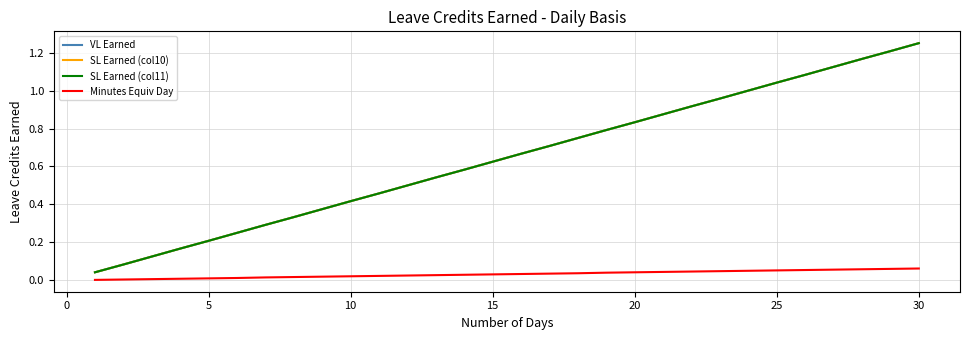

Reading left to right, what are all the values shown in this chart?

VL Earned: 0.0	0.1	0.1	0.2	0.2	0.2	0.3	0.3	0.4	0.4	0.5	0.5	0.5	0.6	0.6	0.7	0.7	0.8	0.8	0.8	0.9	0.9	1.0	1.0	1.0	1.1	1.1	1.2	1.2	1.2
SL Earned (col10): 0.0	0.1	0.1	0.2	0.2	0.2	0.3	0.3	0.4	0.4	0.5	0.5	0.5	0.6	0.6	0.7	0.7	0.8	0.8	0.8	0.9	0.9	1.0	1.0	1.0	1.1	1.1	1.2	1.2	1.2
SL Earned (col11): 0.0	0.1	0.1	0.2	0.2	0.2	0.3	0.3	0.4	0.4	0.5	0.5	0.5	0.6	0.6	0.7	0.7	0.8	0.8	0.8	0.9	0.9	1.0	1.0	1.0	1.1	1.1	1.2	1.2	1.2
Minutes Equiv Day: 0.0	0.0	0.0	0.0	0.0	0.0	0.0	0.0	0.0	0.0	0.0	0.0	0.0	0.0	0.0	0.0	0.0	0.0	0.0	0.0	0.0	0.0	0.0	0.1	0.1	0.1	0.1	0.1	0.1	0.1